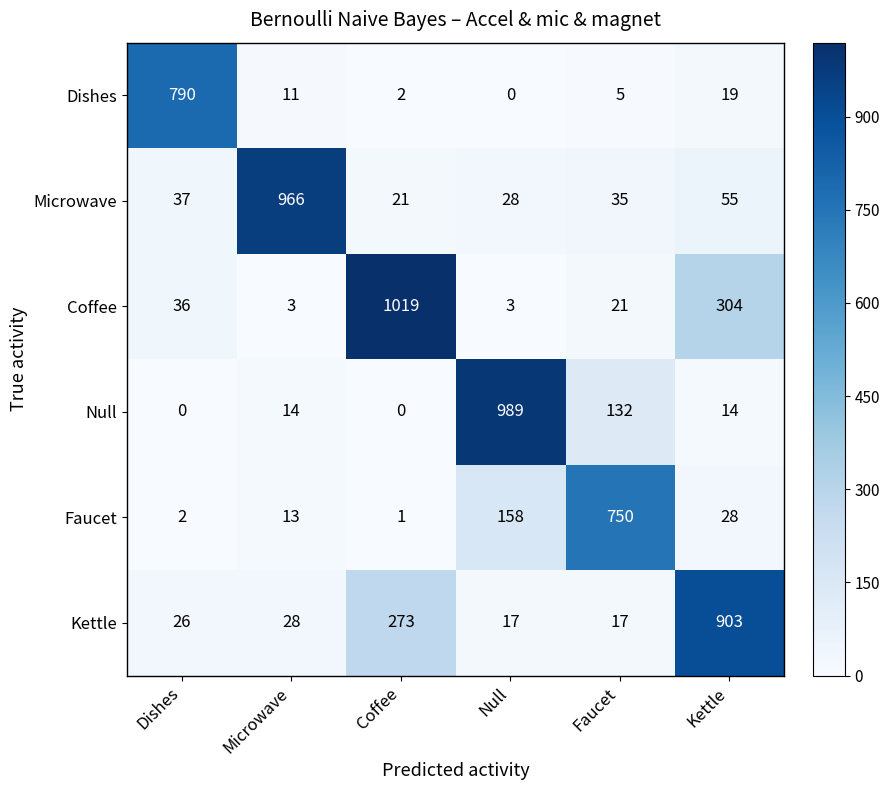

Count the number of categories in the chart.

6